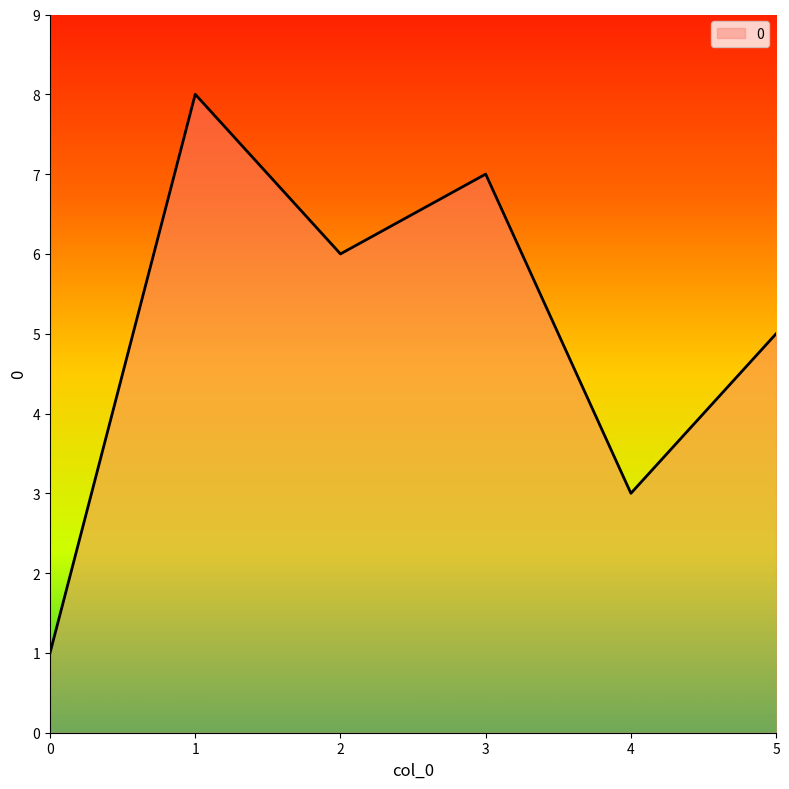

At which category does the data reach its first local peak?

1